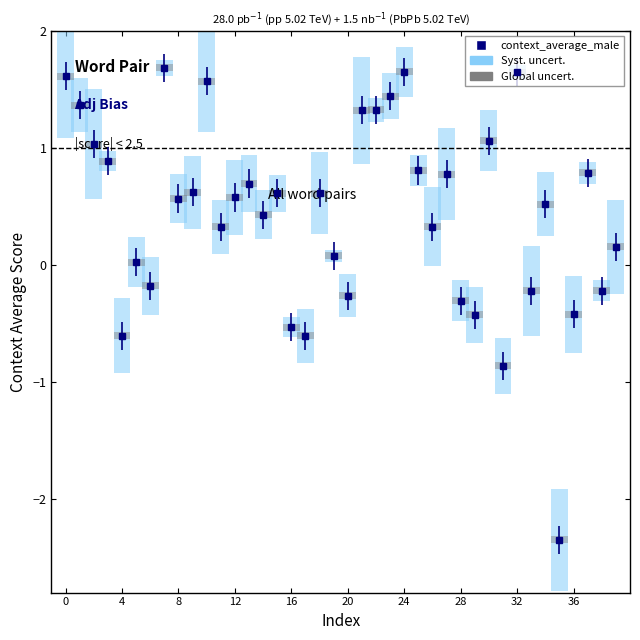

What is the maximum value shown in the chart?

1.7